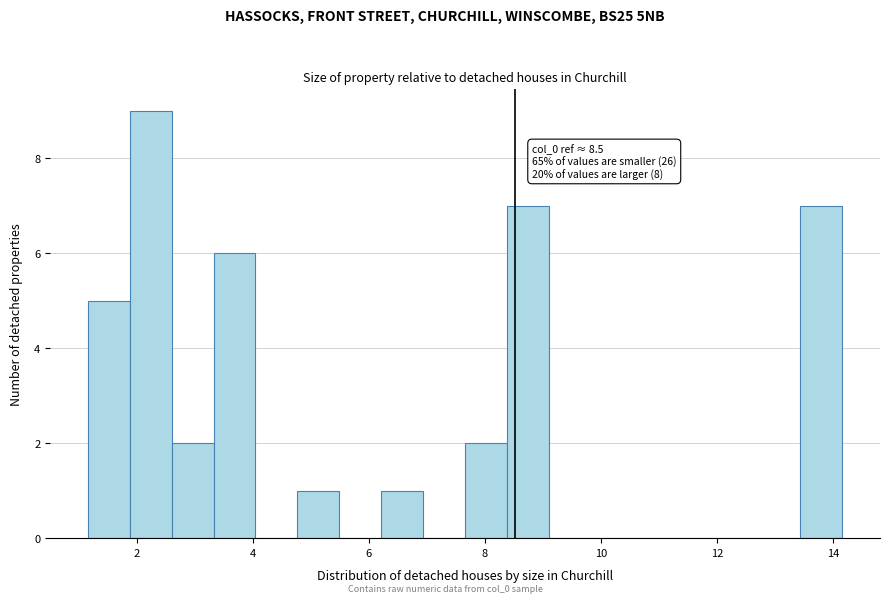

Around what value on the x-axis is the tallest bar? Give the approximate position of its centre, as read against the axis.

2.2